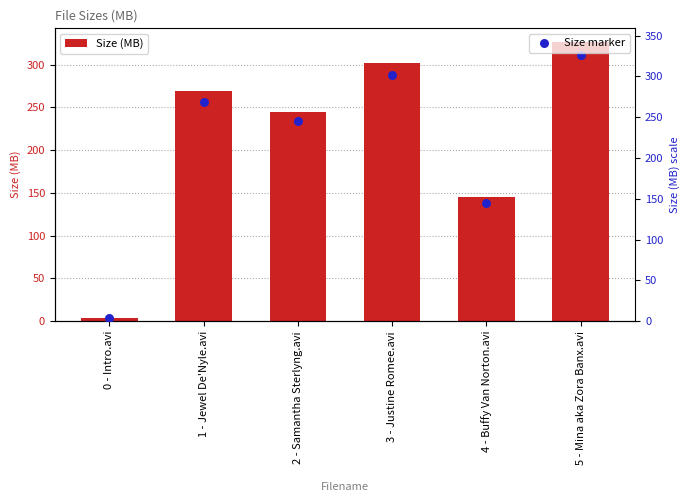

Which series has the largest Y range (max minus min)?

Size (MB)